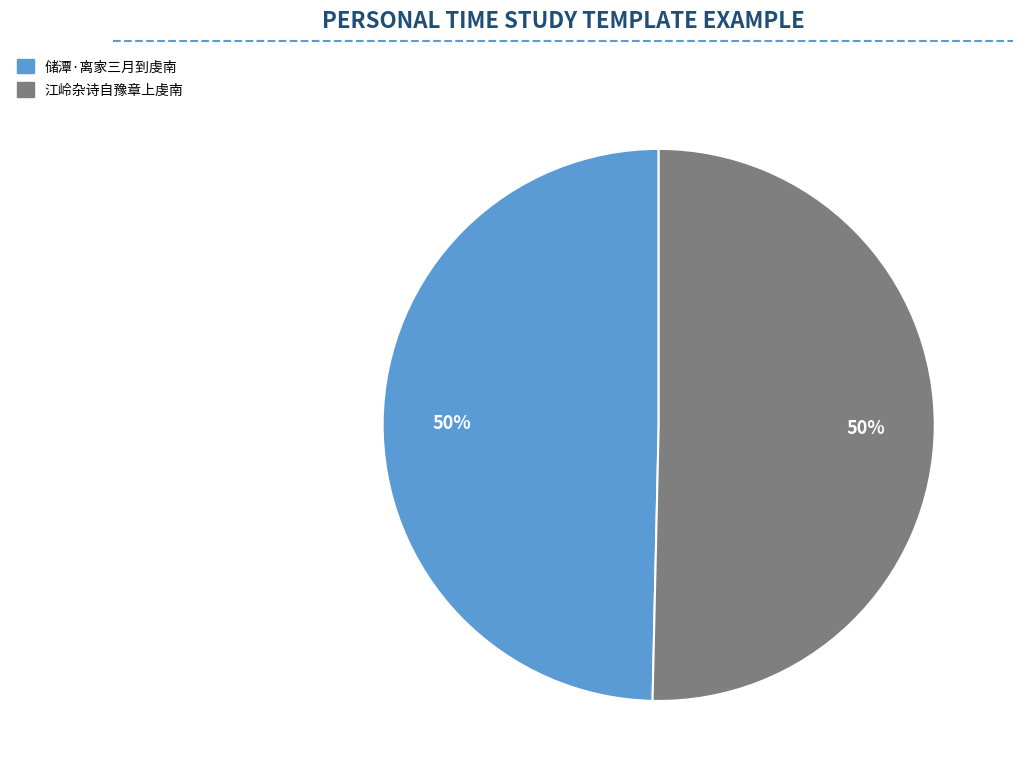

Is the sum of 储潭·离家三月到虔南 and 江岭杂诗自豫章上虔南 greater than half?

Yes